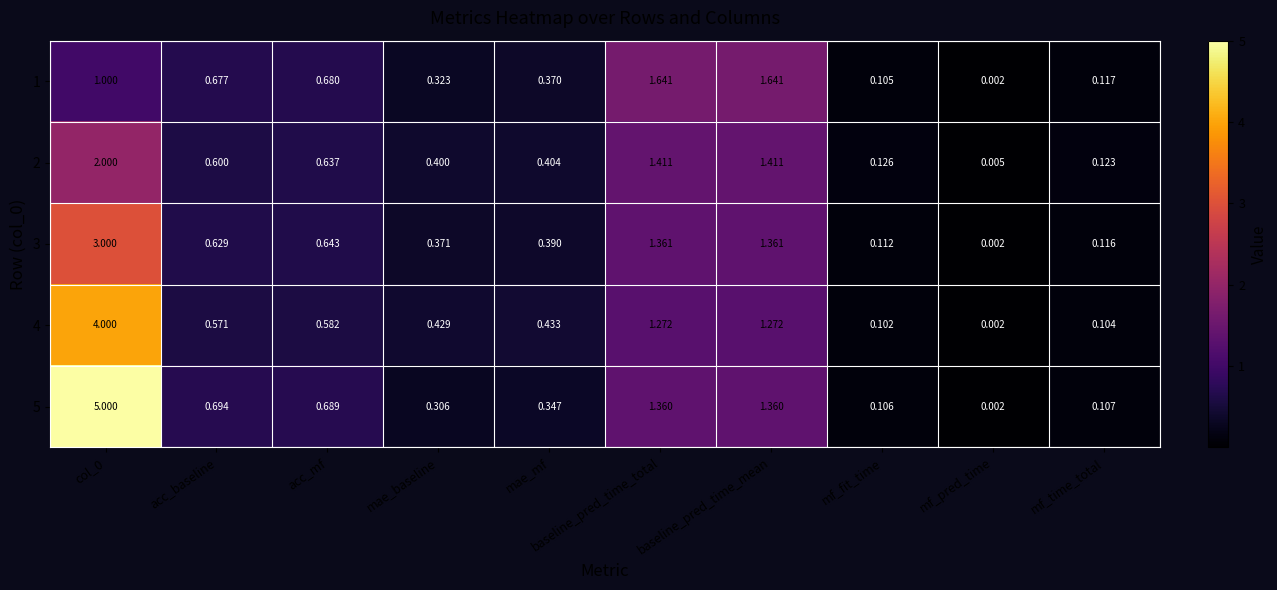

Is the value of 4 at acc_baseline greater than the value of 3 at mf_pred_time?

Yes